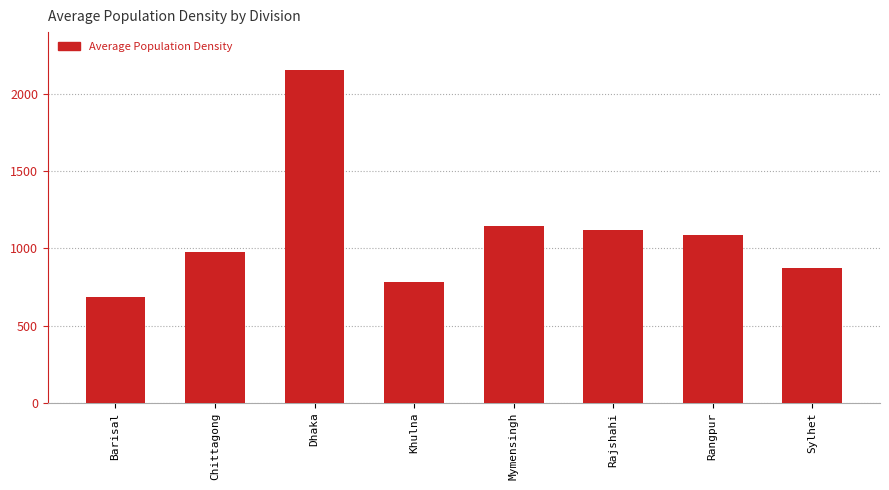

How many data points does each series have?

8